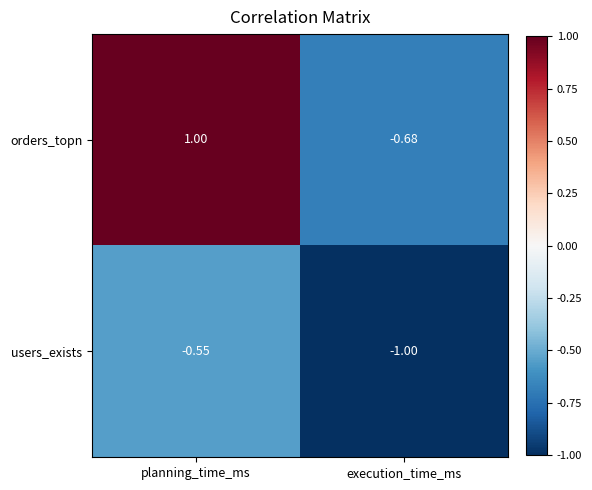

List the series in order of their overall mean, highest first.

orders_topn, users_exists